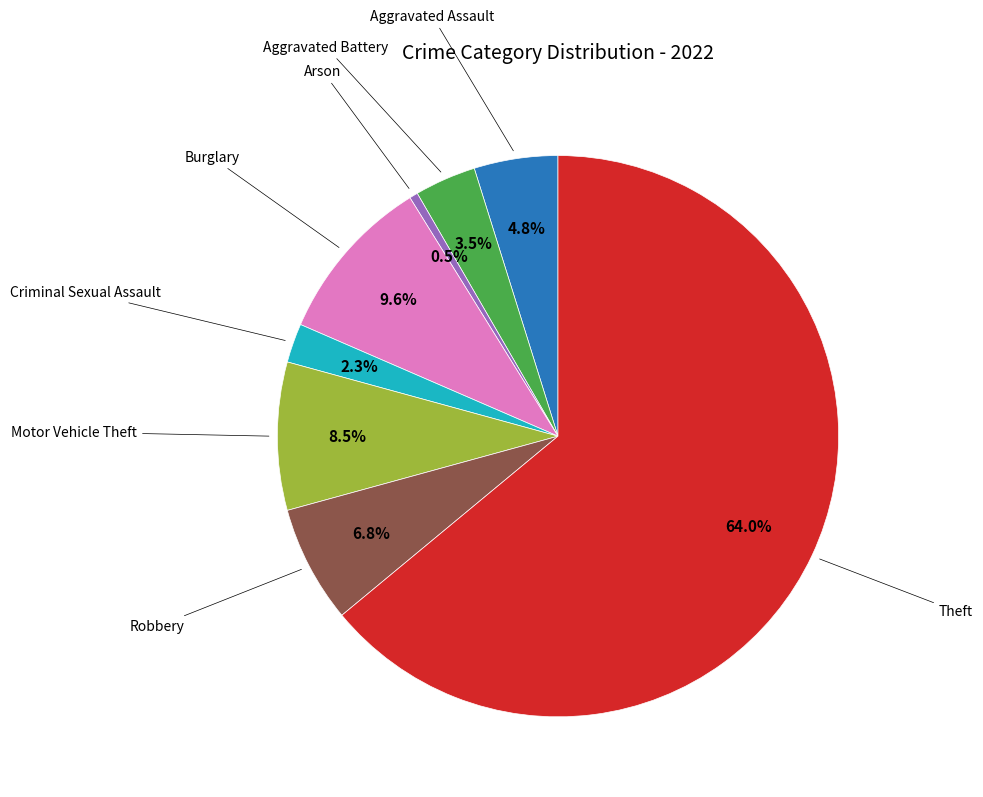

Is there any slice that represents more than half of the pie?

Yes